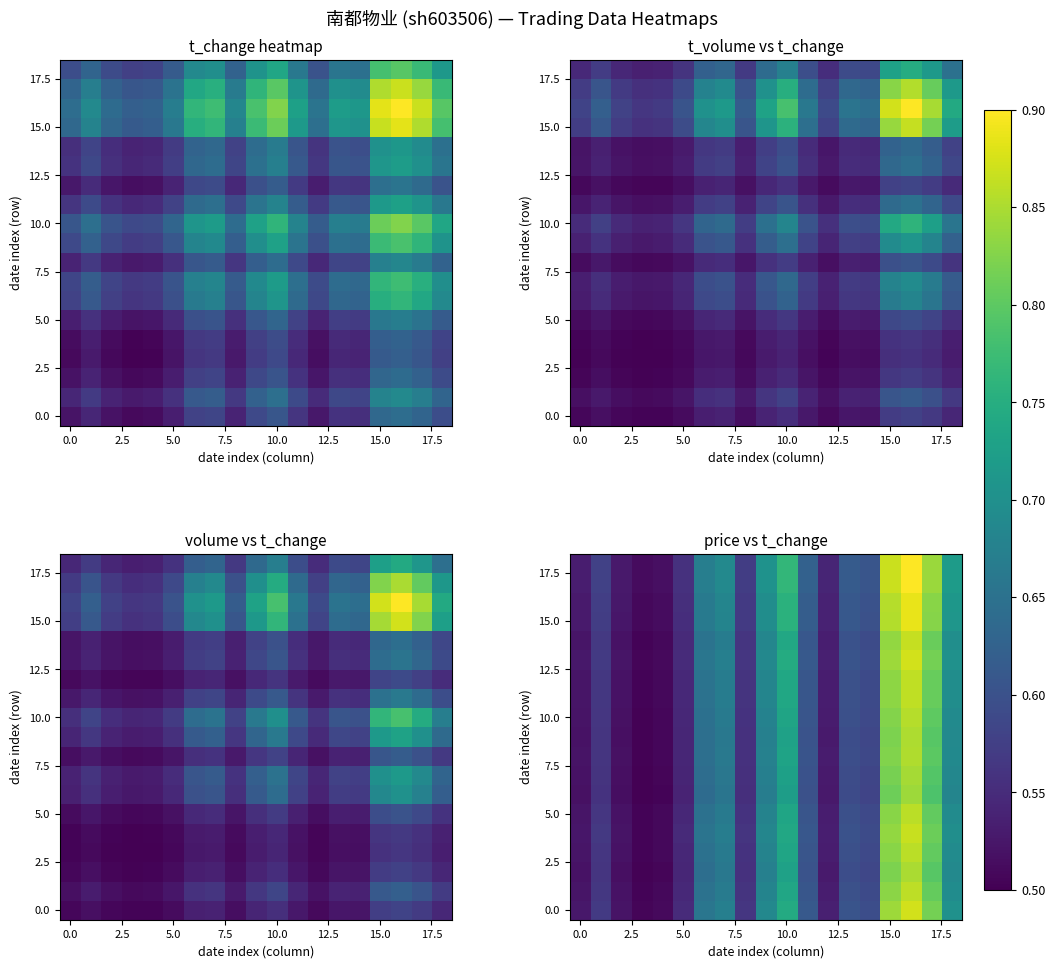

Count the number of data series in this chart.

19